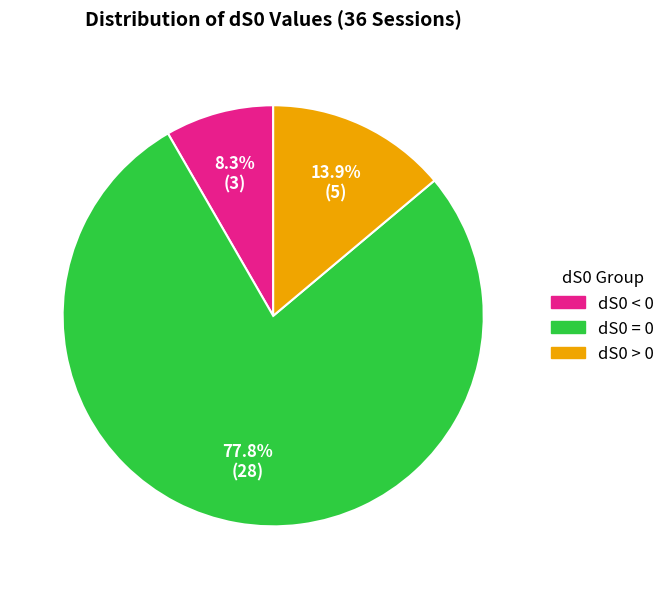

Does any single category account for the majority?

Yes